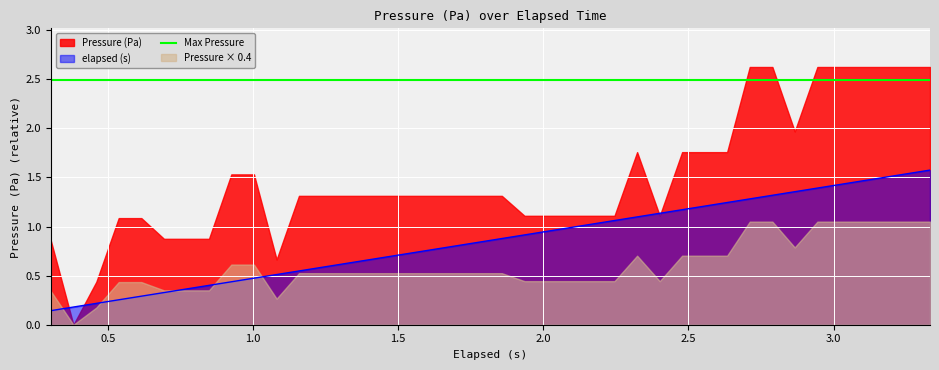

True or false: Max Pressure and elapsed (s) intersect in this chart.

False